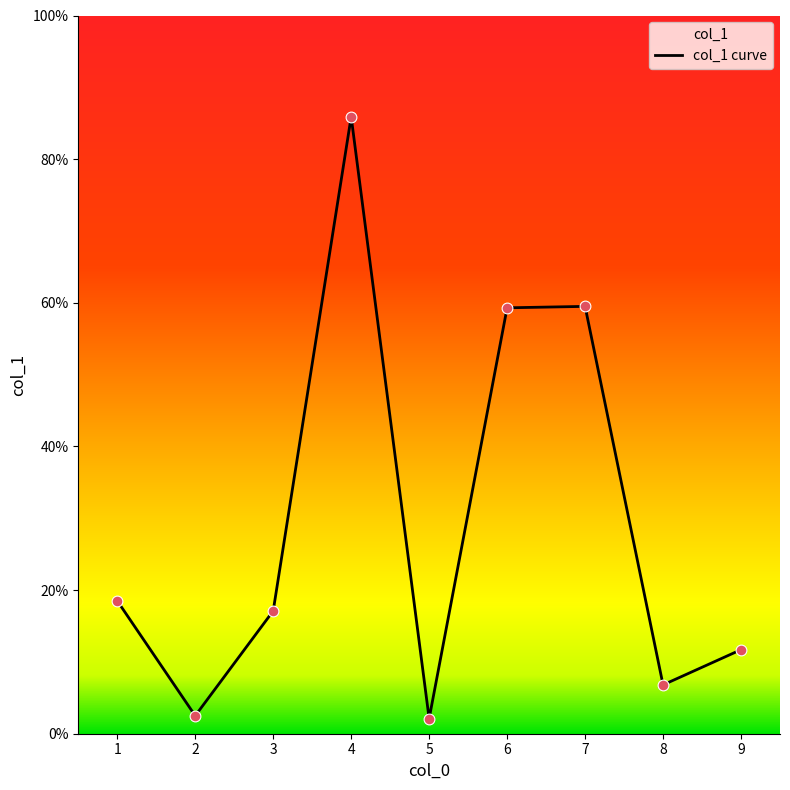

What is the change in value from 4 to 5?

-83.8